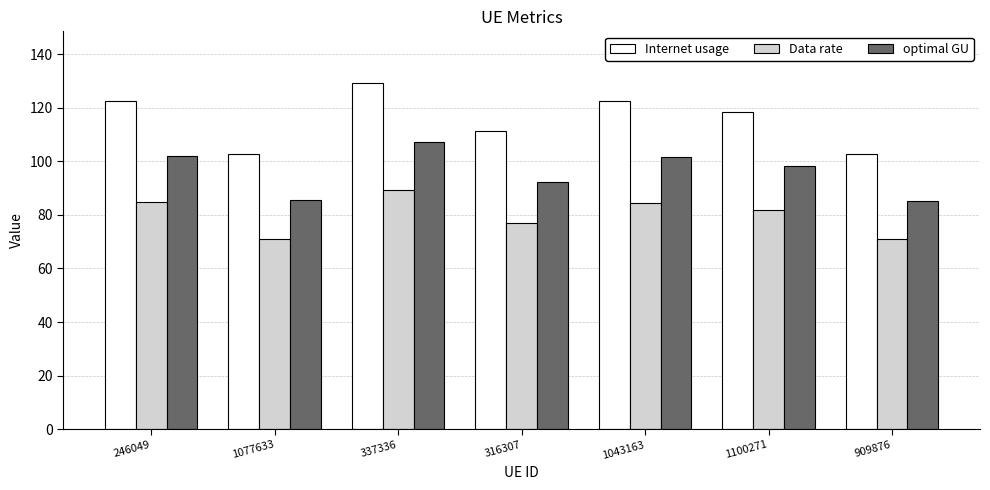

True or false: optimal GU has a value of 101.9 at 246049.

True